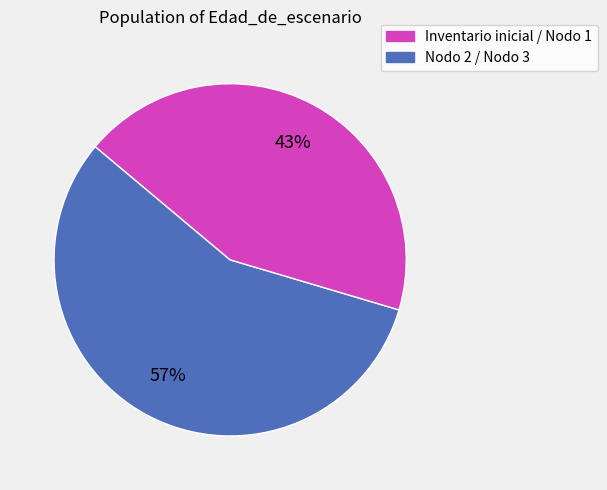

Is there a majority slice in this chart?

Yes